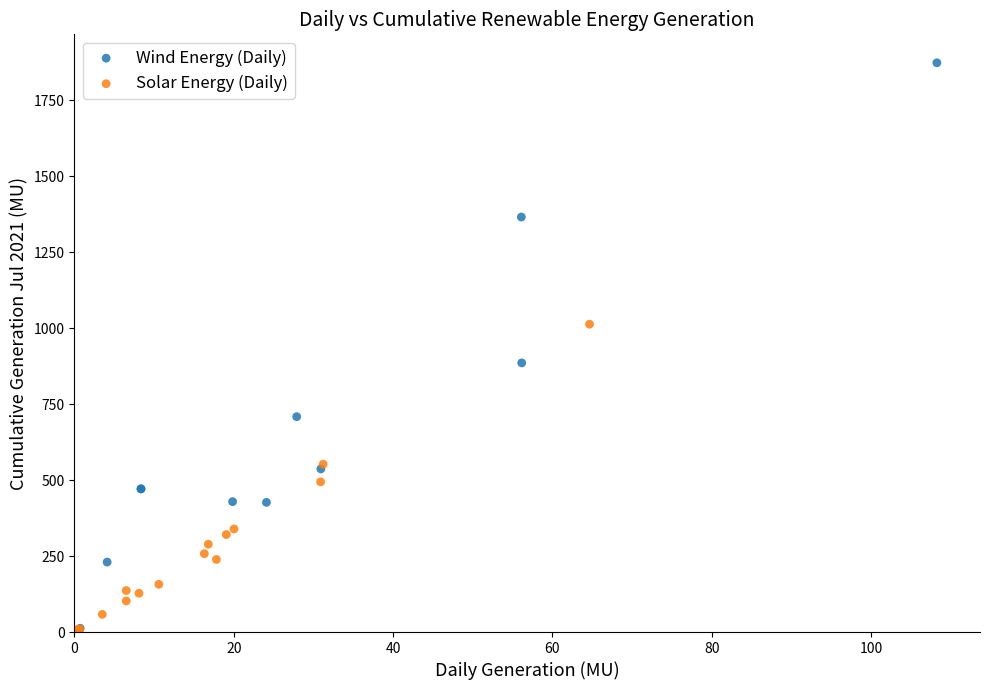

Which series contains the highest Y value?

Wind Energy (Daily)